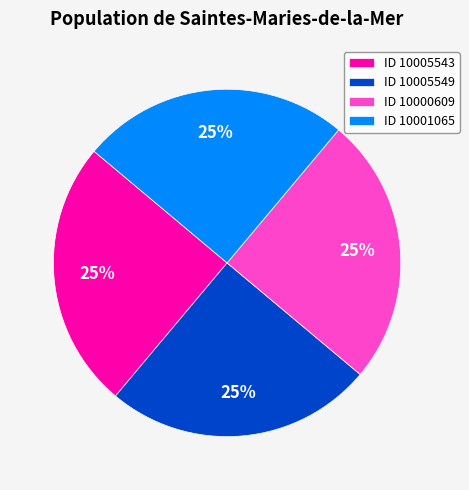

To the nearest percent, what percentage of the pie is ID 10000609?

25%